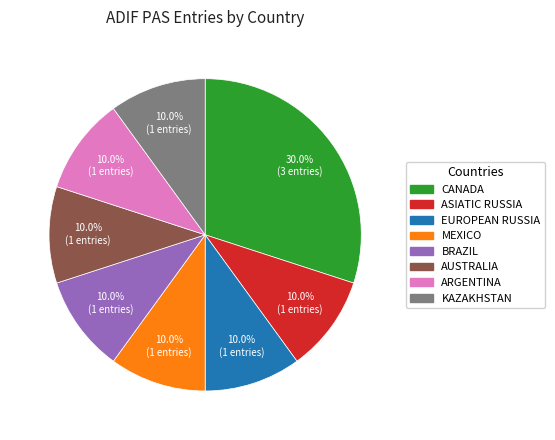

Is there any slice that represents more than half of the pie?

No